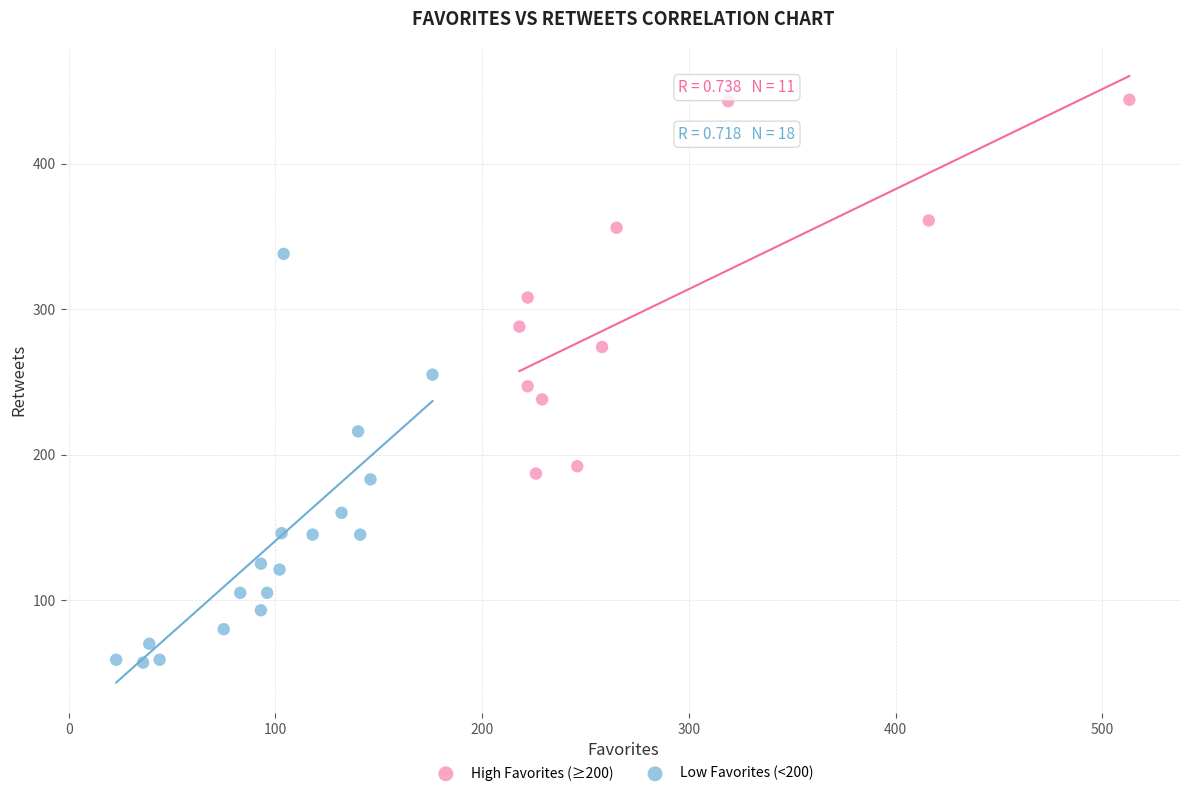

Which series has the widest spread of Y values?

Low Favorites (<200)